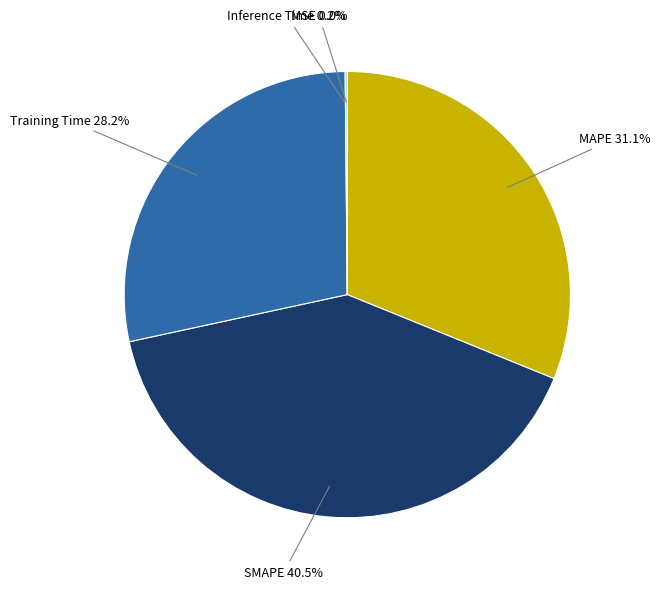

Which slice is the largest?

SMAPE